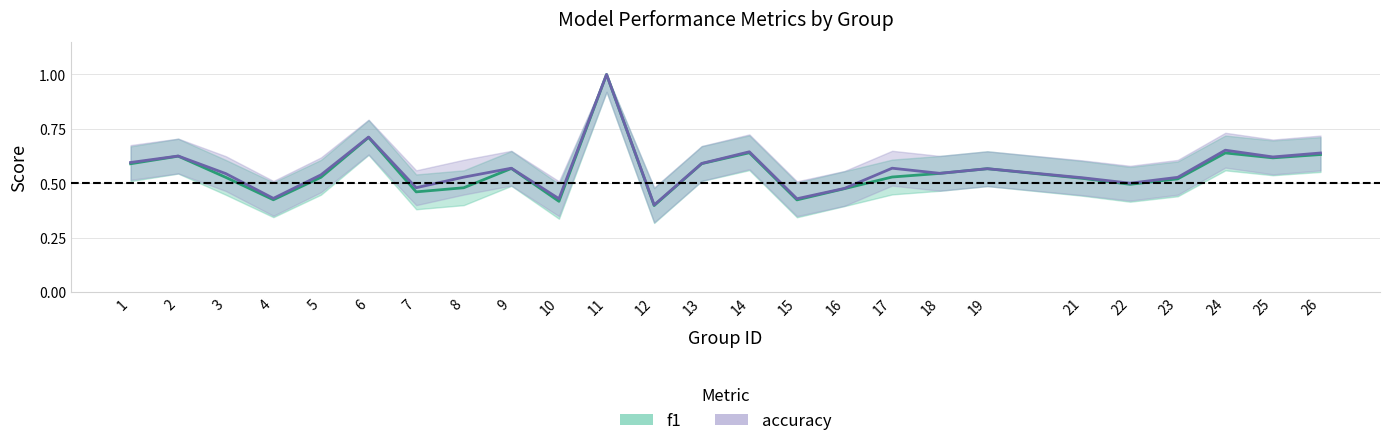

What is the sum of all f1 values?

13.9